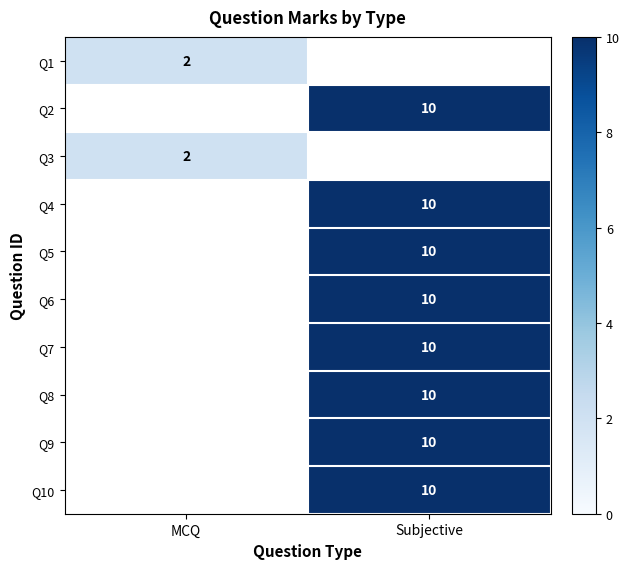

What is the greatest value displayed?

10.0